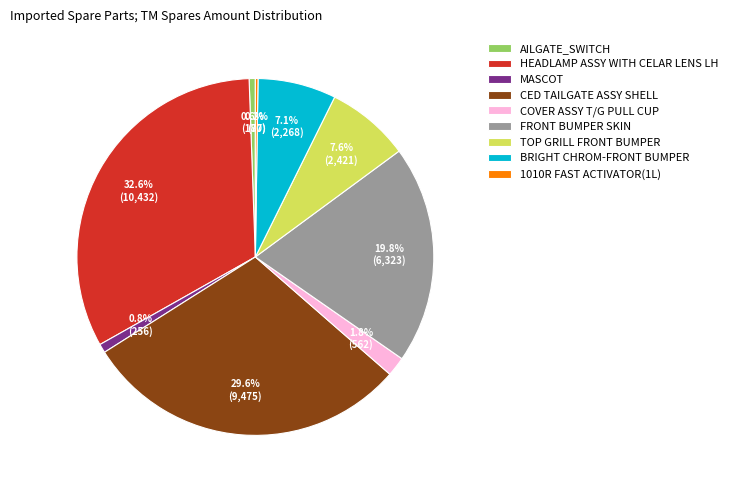

What is the total percentage of MASCOT and CED TAILGATE ASSY SHELL?

30.4%